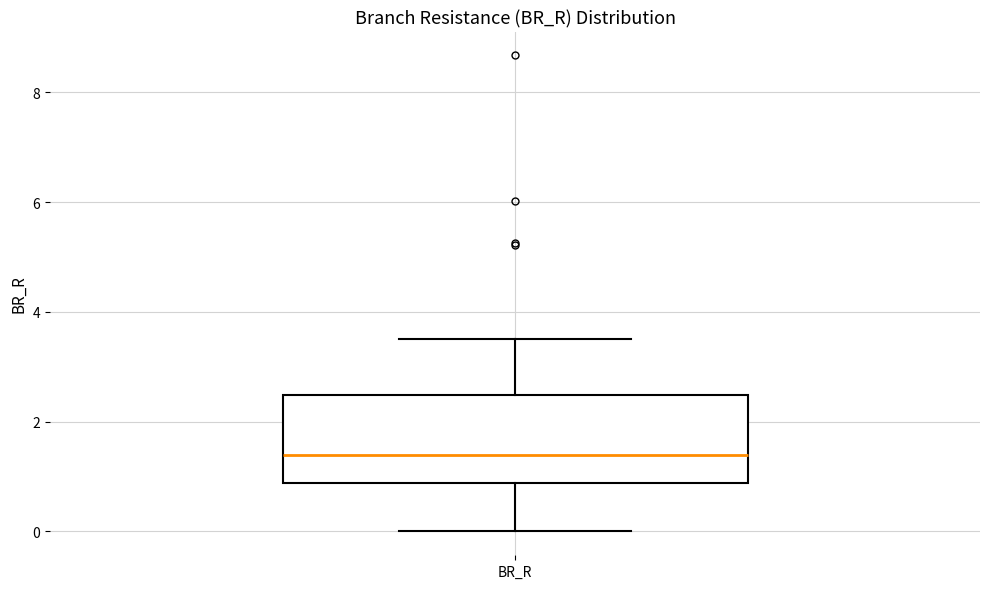

Where does the median line of the box for BR_R sit on the y-axis? The values are not printed on the chart, so give them approximately, as read against the axis.

1.4